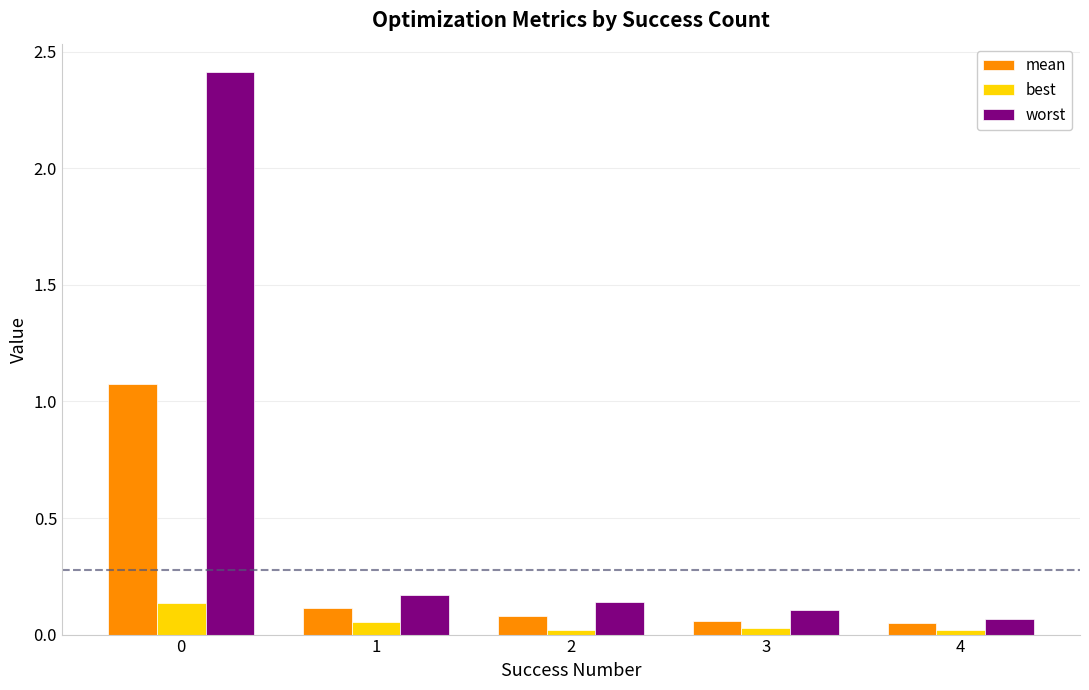

Rank the series by their average value, from highest to lowest.

worst, mean, best